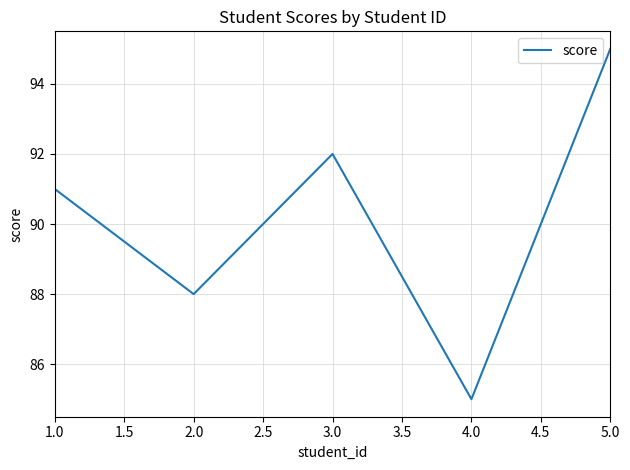

Rank the categories by value from highest to lowest.

5.0, 3.0, 1.0, 2.0, 4.0